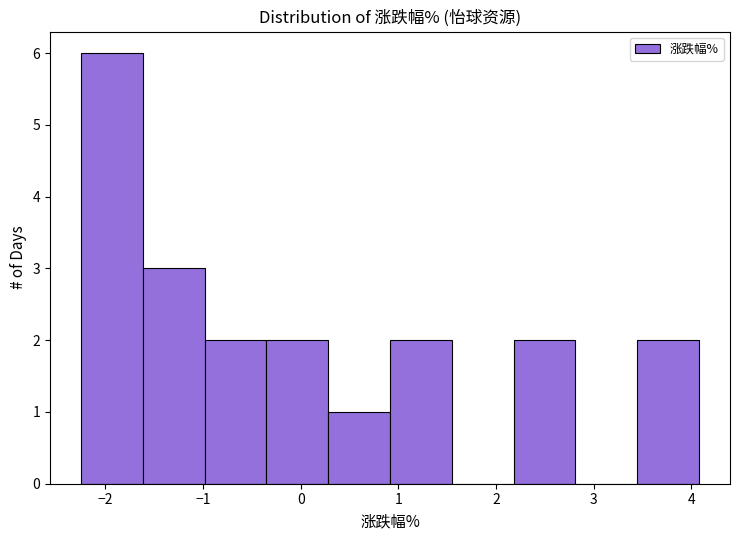

Reading left to right, list every bar in this chart as the range it spans on the x-axis followed by its height. Neither the bar edges nor the heights are printed on the chart, so give them approximately, as read against the axes.

-2.2 to -1.6: 6
-1.6 to -1.0: 3
-1.0 to -0.4: 2
-0.4 to 0.3: 2
0.3 to 0.9: 1
0.9 to 1.5: 2
1.5 to 2.2: 0
2.2 to 2.8: 2
2.8 to 3.4: 0
3.4 to 4.1: 2